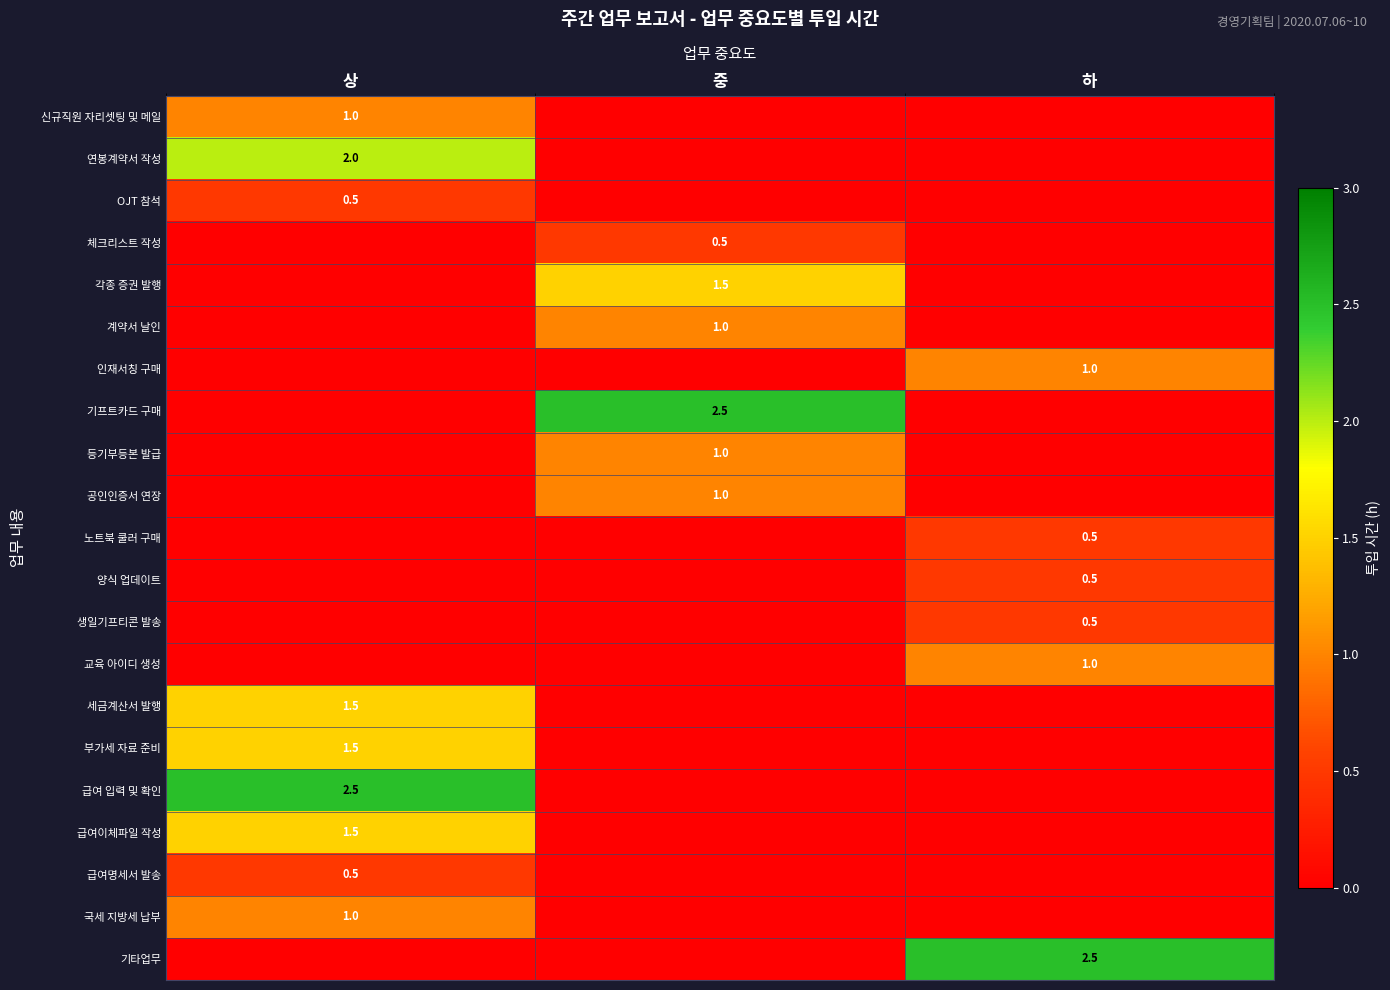

The 연봉계약서 작성 series shows 2.0 at 상. True or false?

True